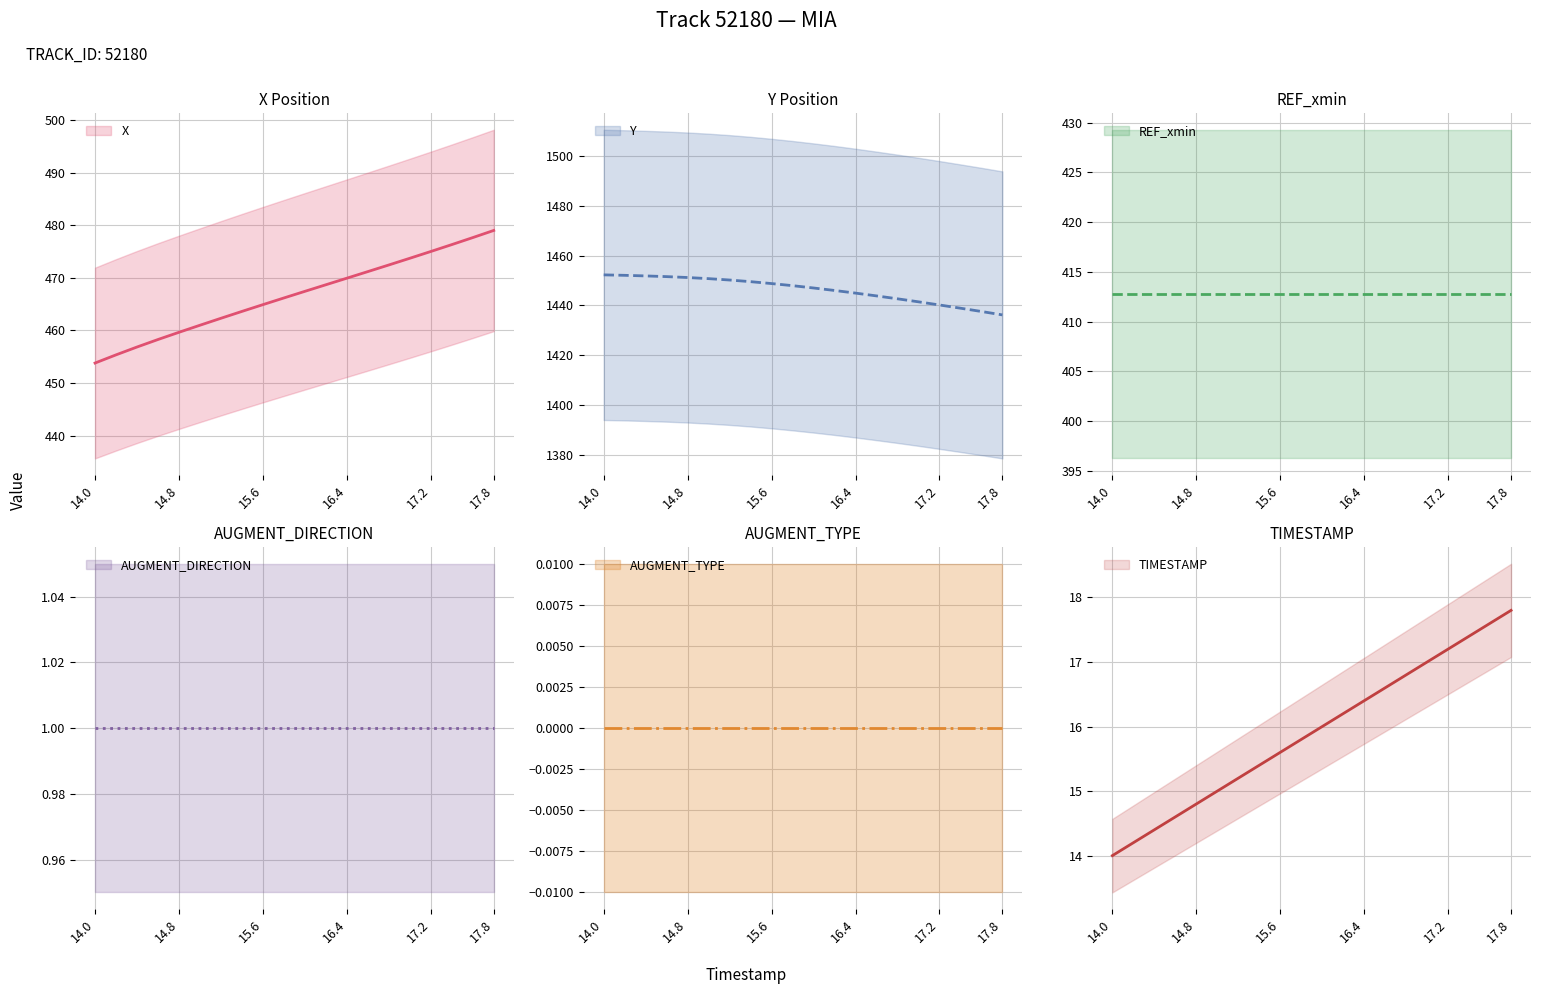

The value of Y at 15.6 is 797.2. True or false?

False